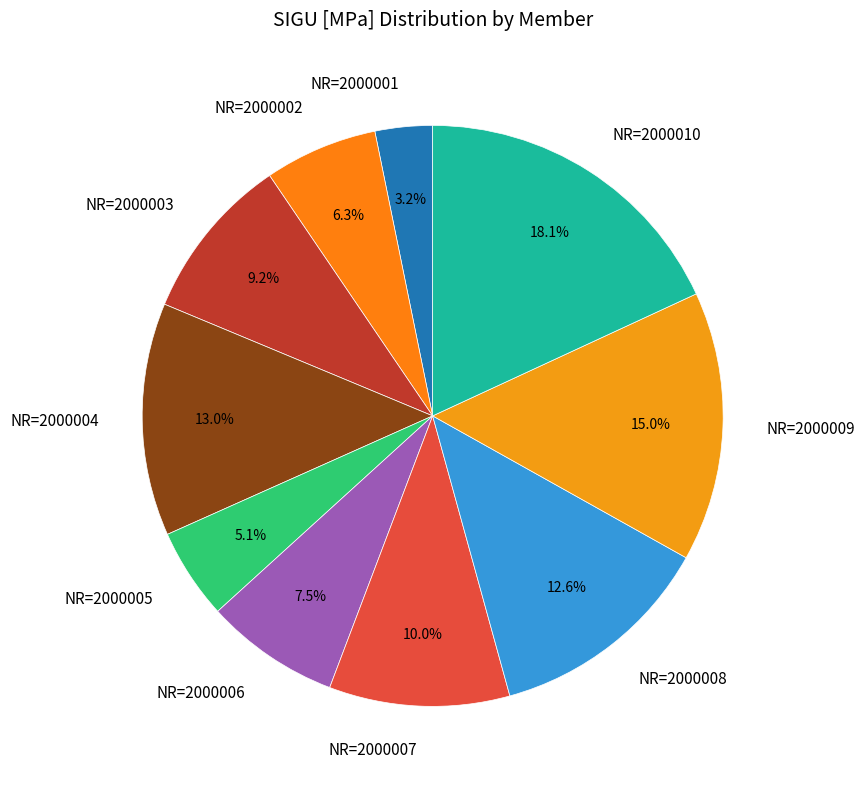

To the nearest percent, what is the difference between the NR=2000006 and NR=2000008 slice percentages?

5%